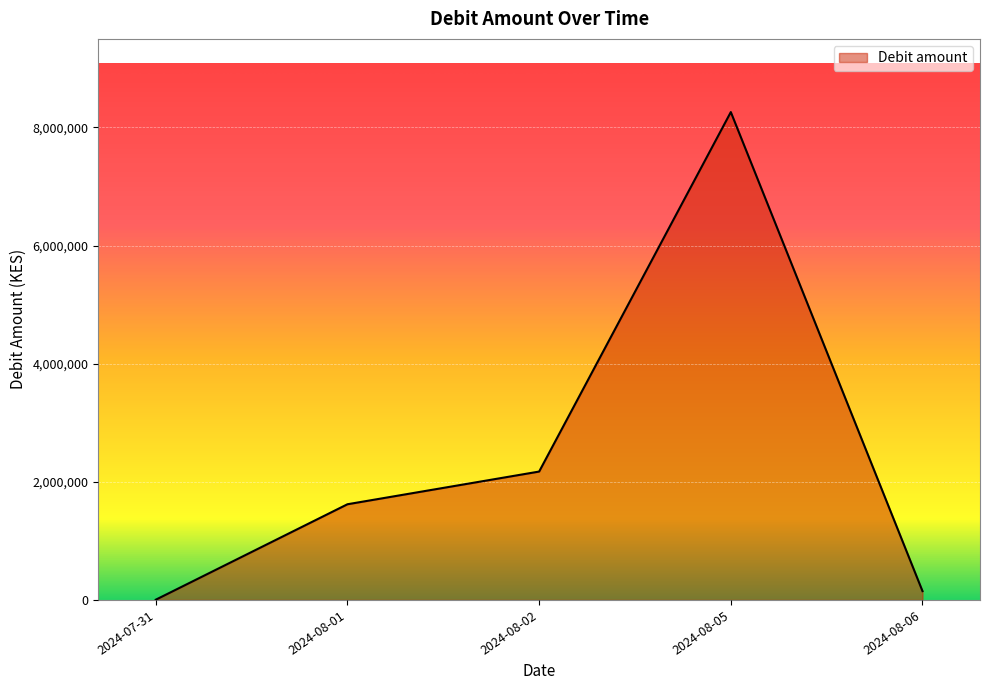

Rank the categories by value from highest to lowest.

2024-08-05, 2024-08-02, 2024-08-01, 2024-08-06, 2024-07-31